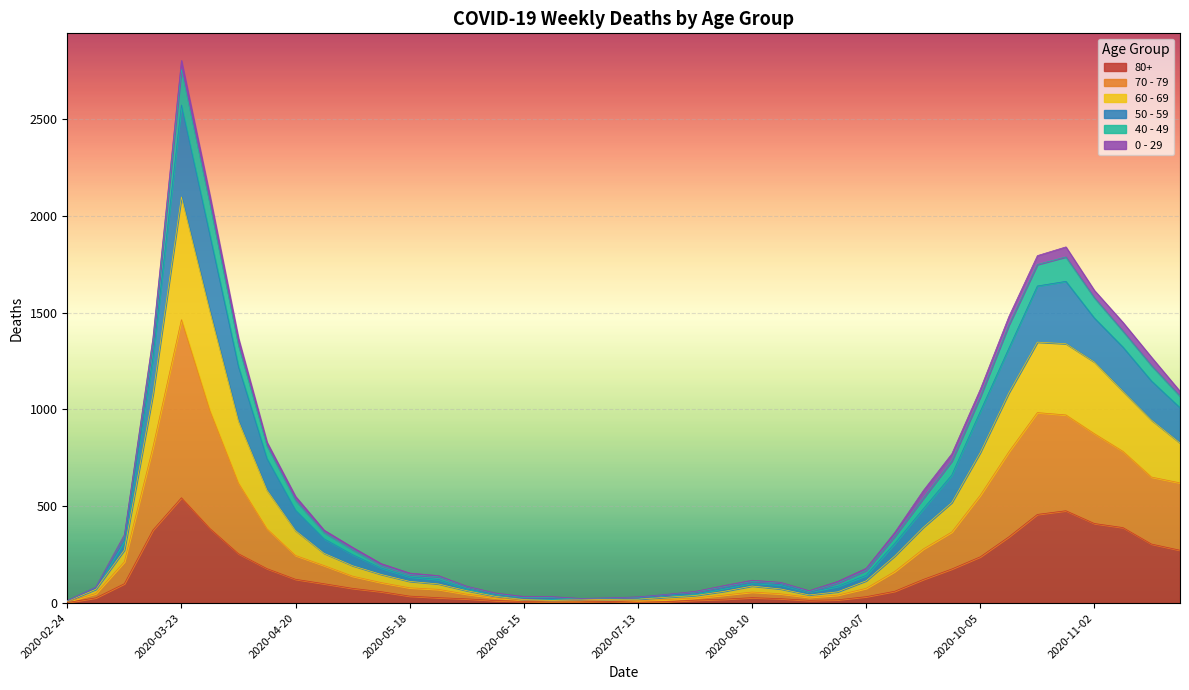

At which category is the sum across all series the highest?

2020-03-23